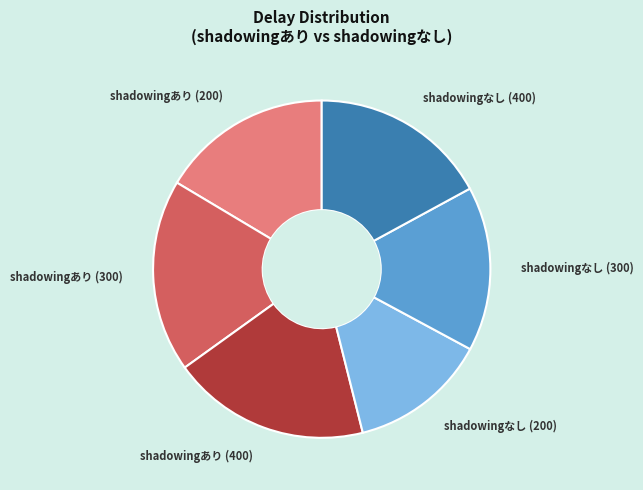

Is shadowingあり (400) the majority of the pie?

No